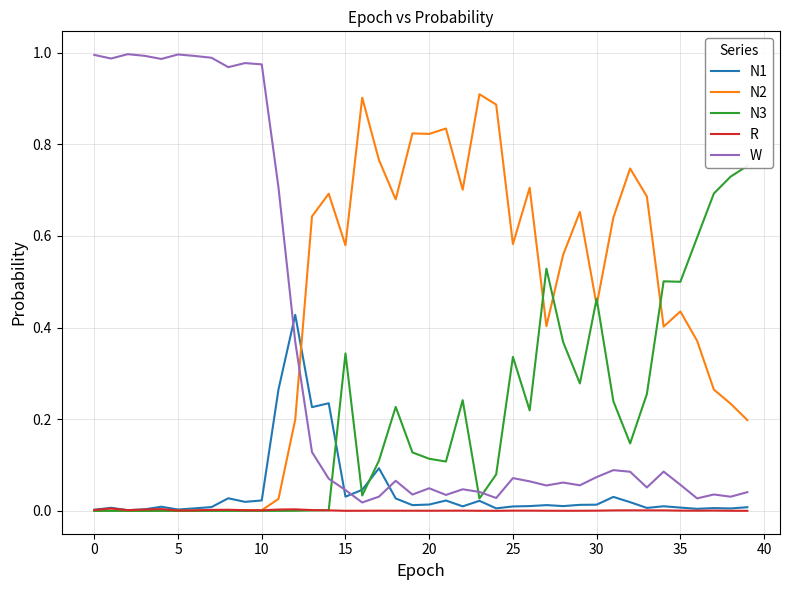

What are all the series names shown in the legend?

N1, N2, N3, R, W